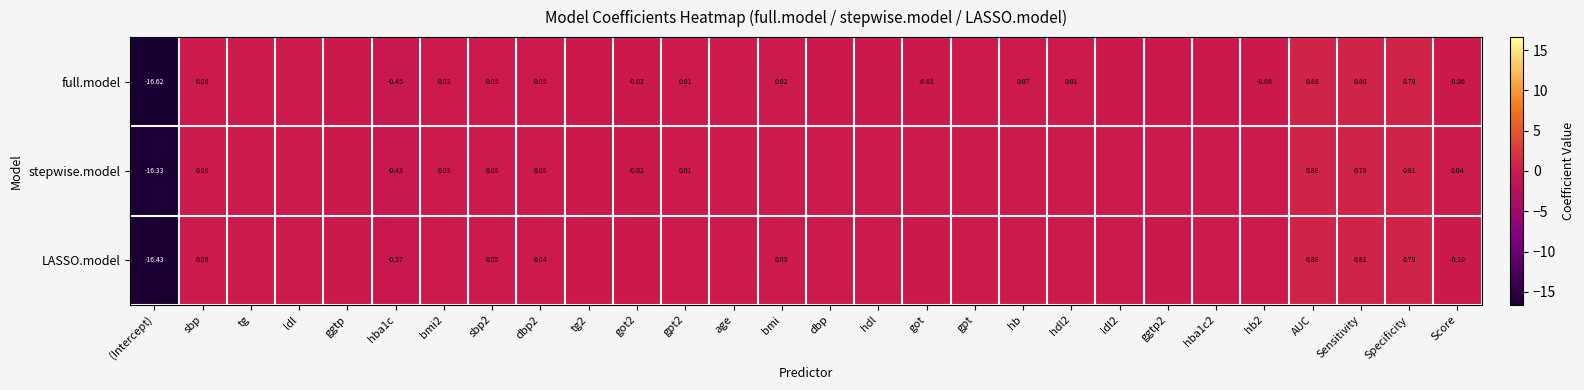

What is the greatest value displayed?

0.9